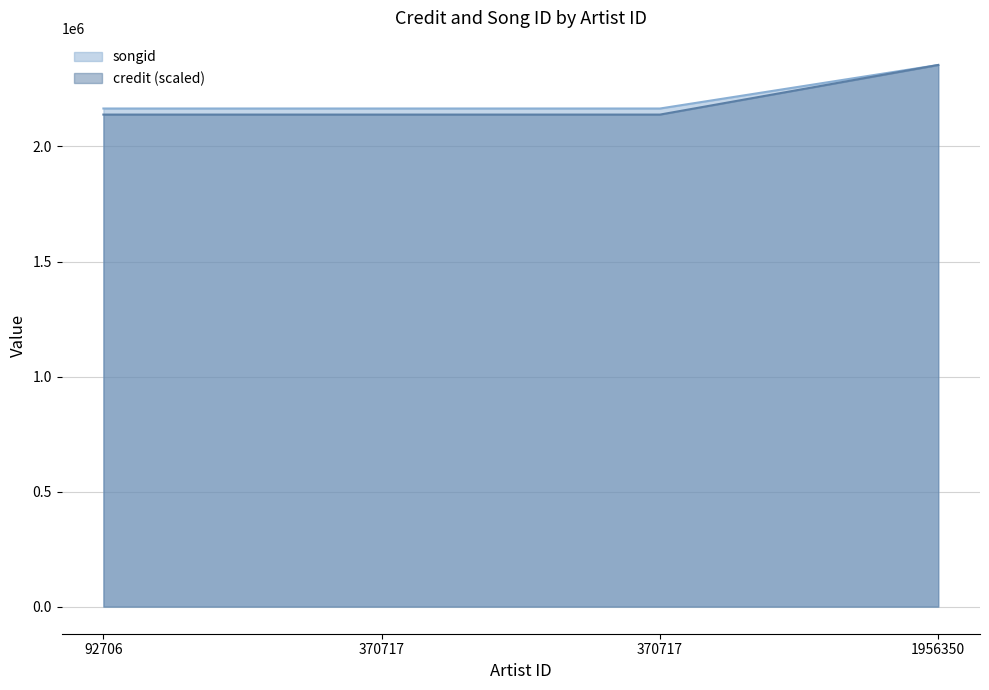

What is the spread (max minus min) of values at 92706?

26400.5